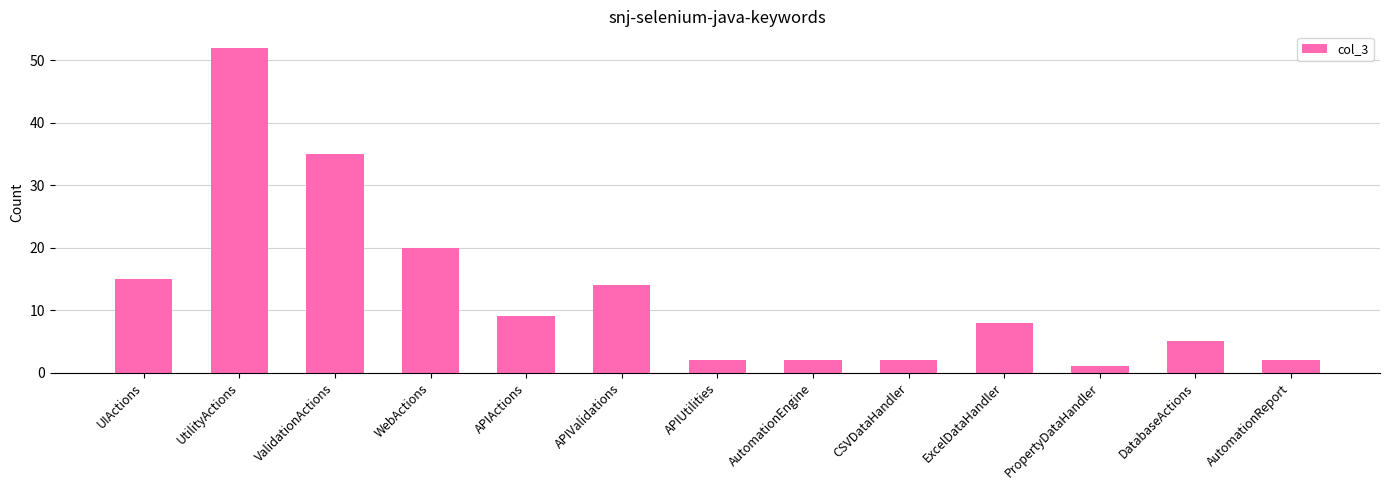

What is the minimum value shown in the chart?

1